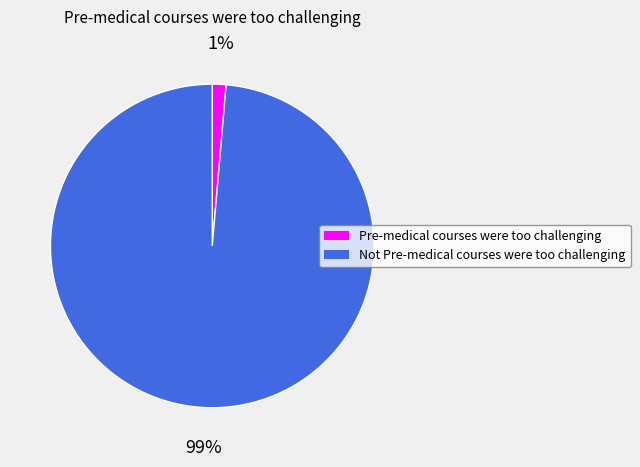

What percentage is the Pre-medical courses were too challenging slice, to the nearest percent?

1%